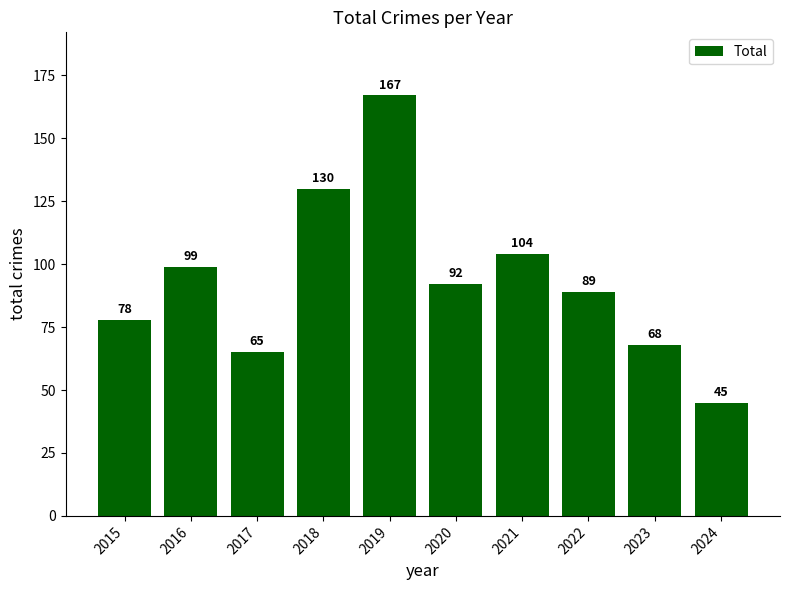

What is the approximate value at 2024?

45